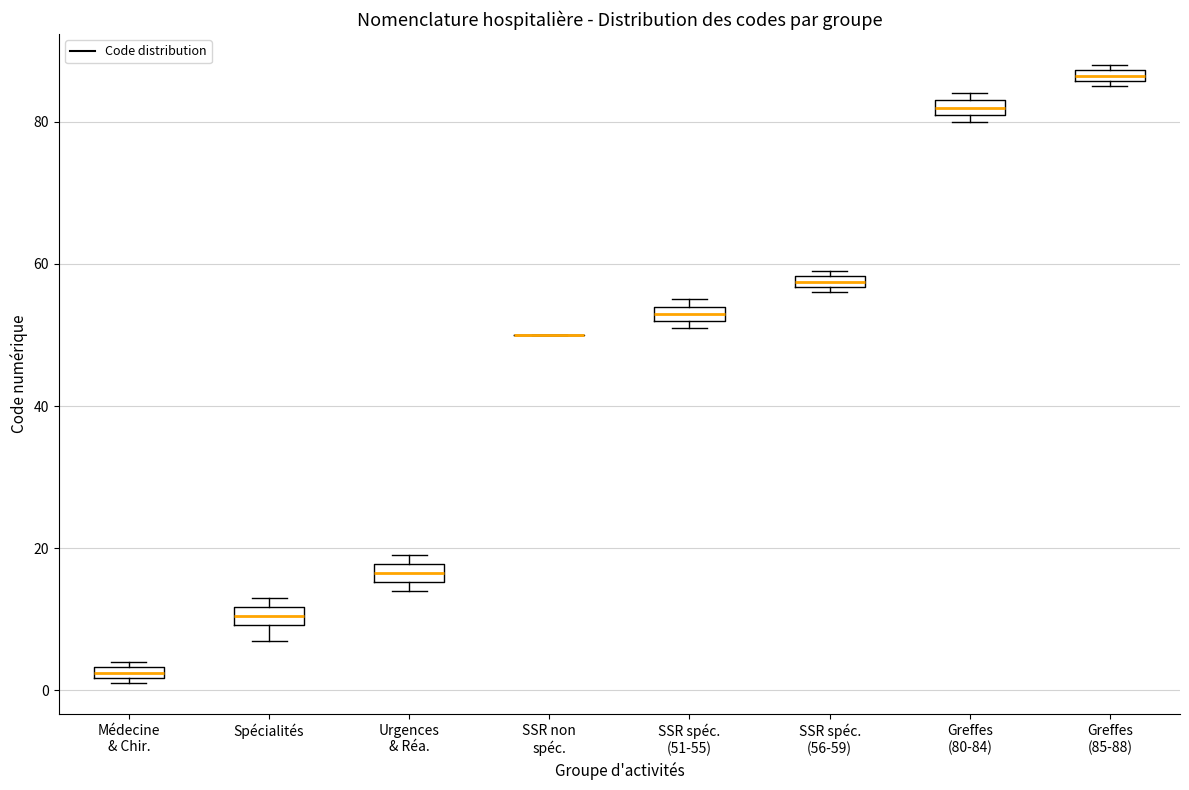

Where is the lower edge of the box for Greffes (85-88) on the y-axis? The values are not printed on the chart, so give them approximately, as read against the axis.

86